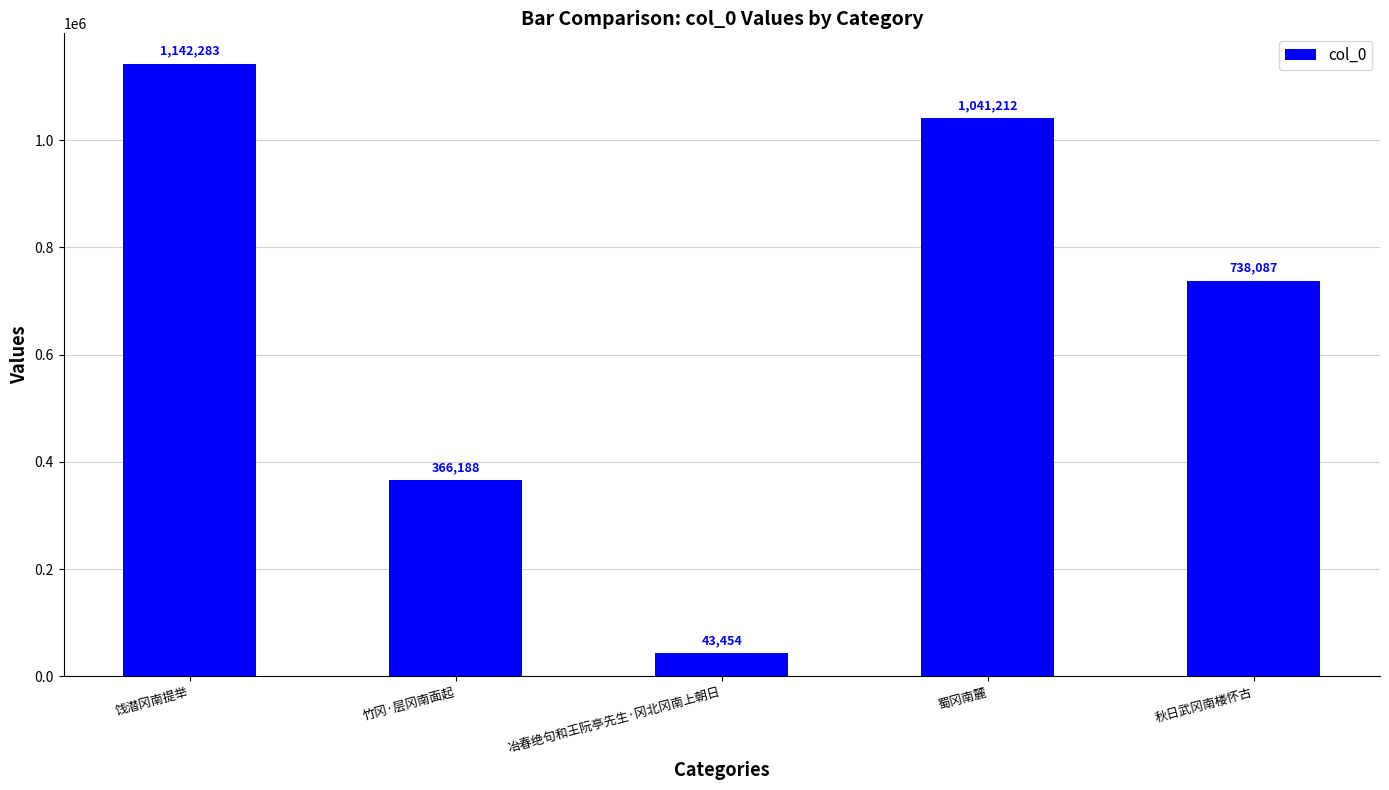

The chart shows a value of 43454 at 冶春绝句和王阮亭先生·冈北冈南上朝日. True or false?

True